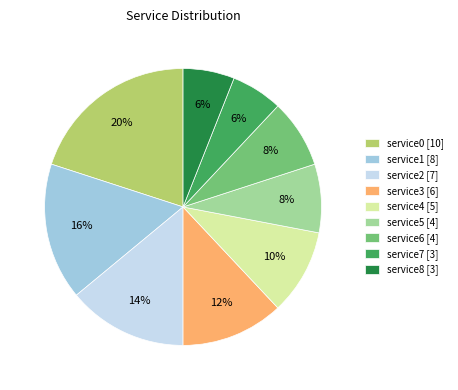

Do service8 and service3 together represent more than half of the pie?

No